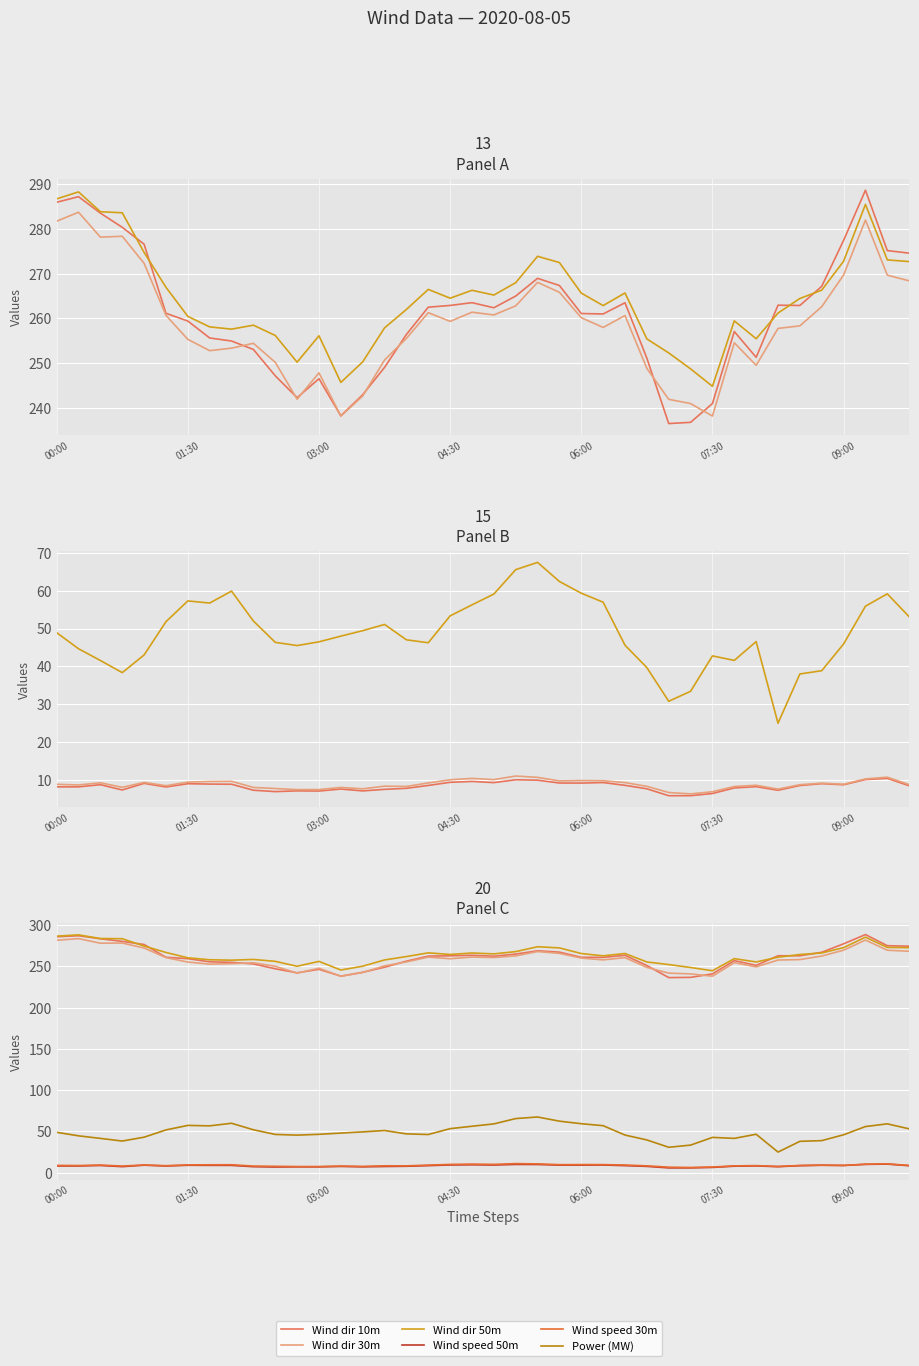

Rank the series by their maximum value, from highest to lowest.

Wind dir 10m, Wind dir 50m, Wind dir 30m, Power (MW), Wind speed 50m, Wind speed 30m